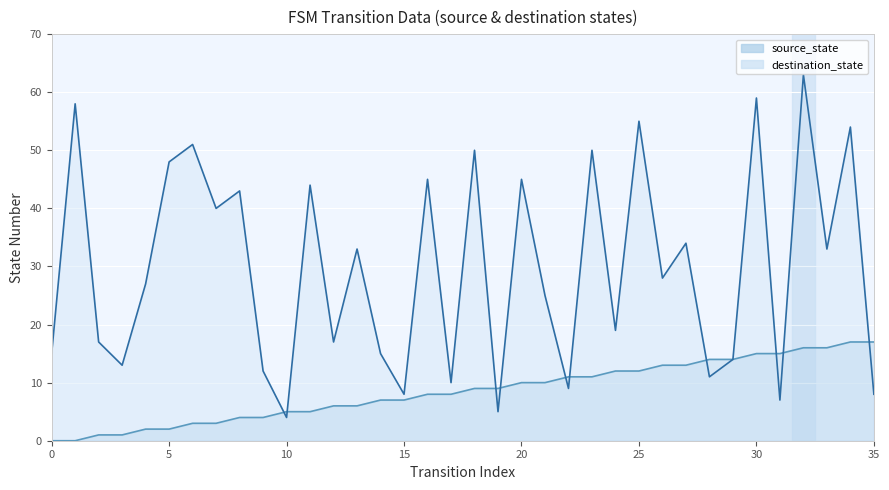

What are all the series names shown in the legend?

source_state, destination_state